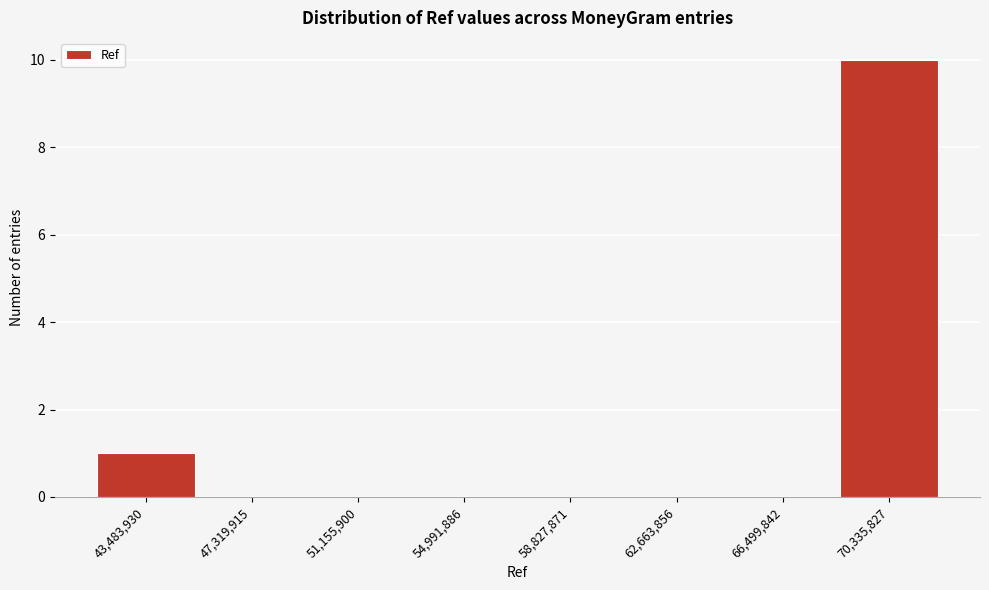

Reading left to right, extract all data points from this chart.

43,483,930=1	47,319,915=0	51,155,900=0	54,991,886=0	58,827,871=0	62,663,856=0	66,499,842=0	70,335,827=10